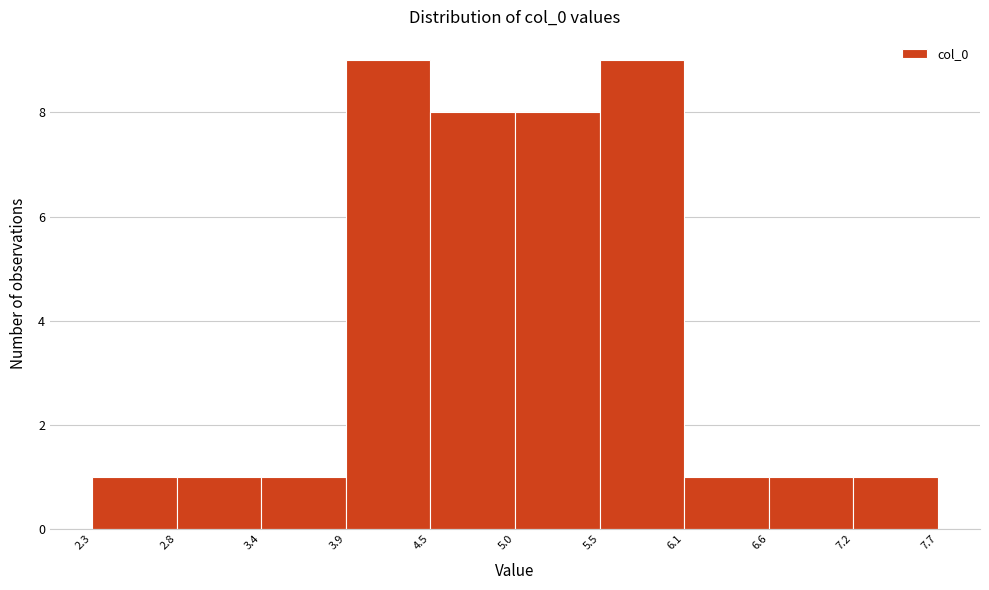

How tall is the bar that spans 6.1 to 6.6 on the x-axis? The values are not printed on the chart, so give them approximately, as read against the axis.

1